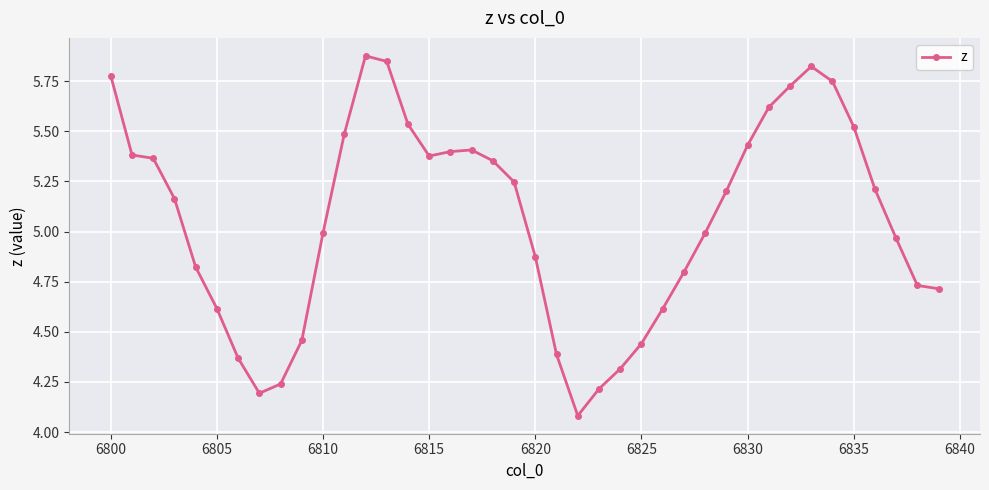

What is the sum of all values?

202.3